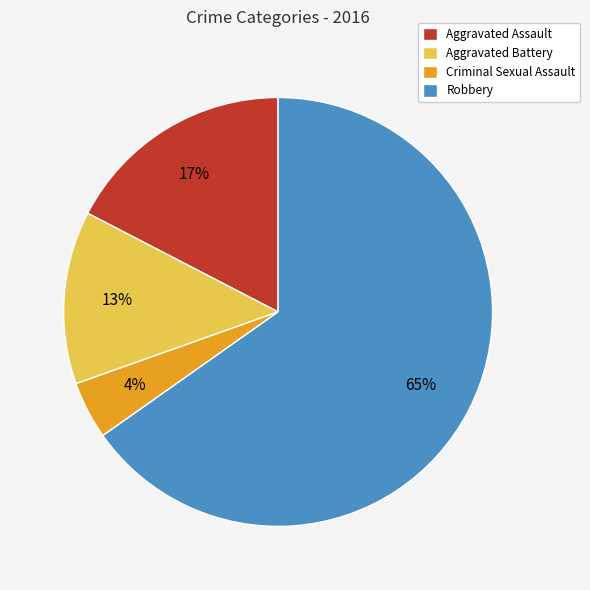

What is the majority slice?

Robbery